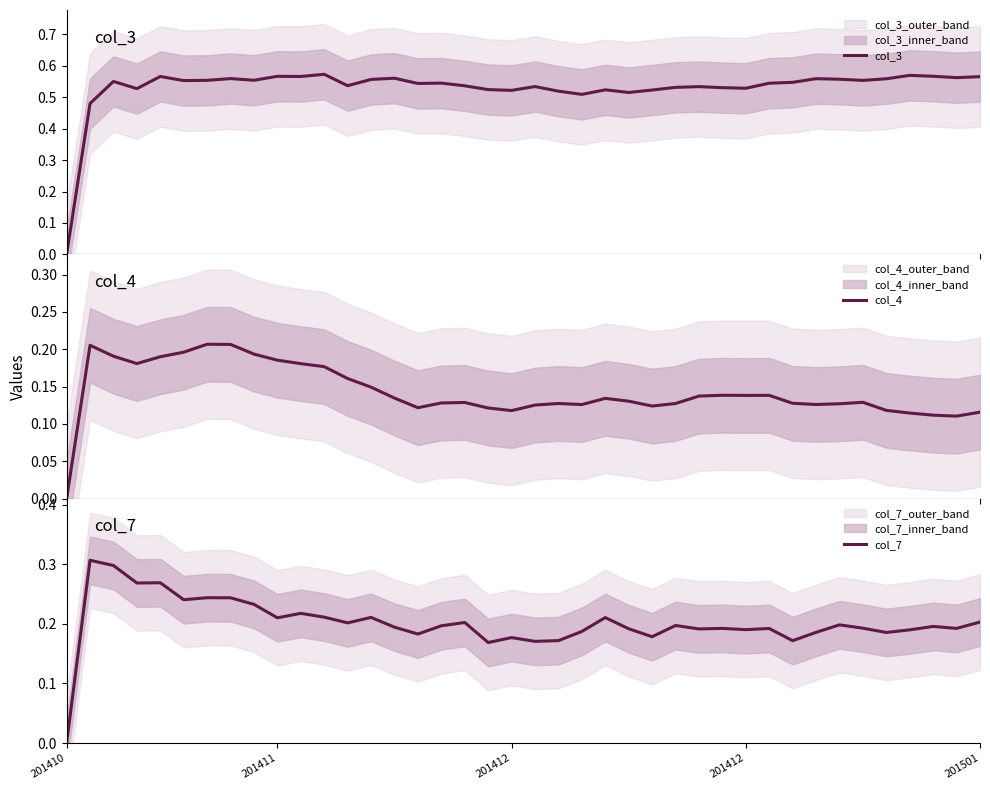

Is this an area chart (filled region under the line)?

No